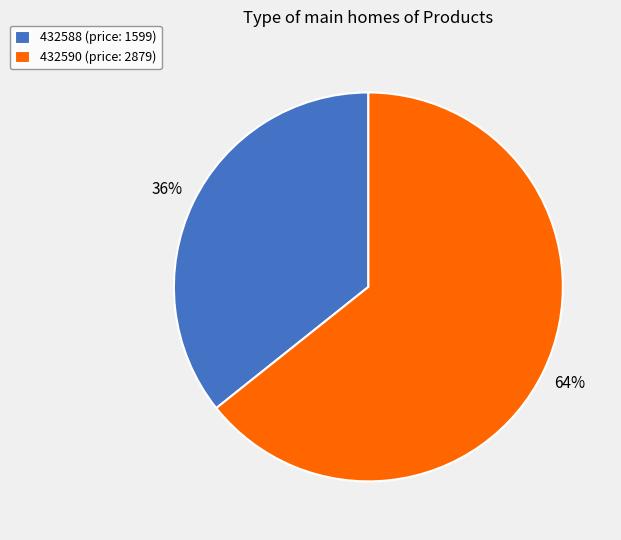

Combined, do 432590 and 432588 account for over 50%?

Yes